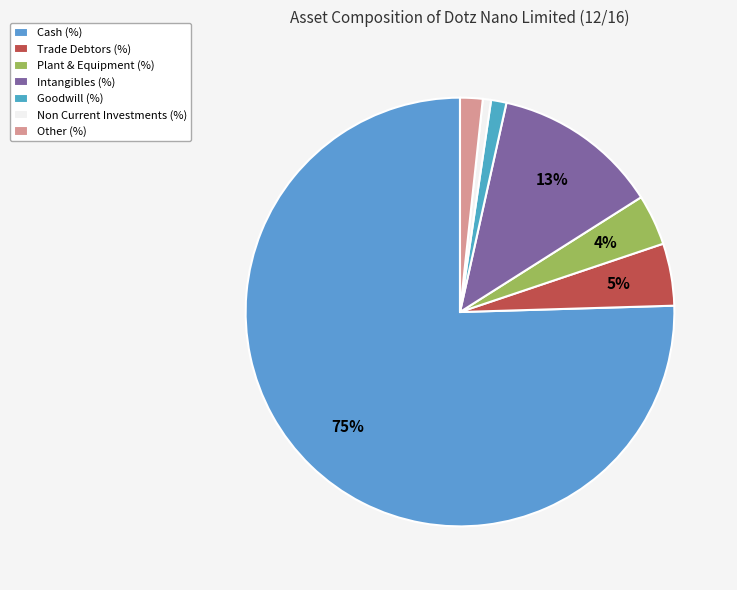

Count the number of slices in the pie.

7